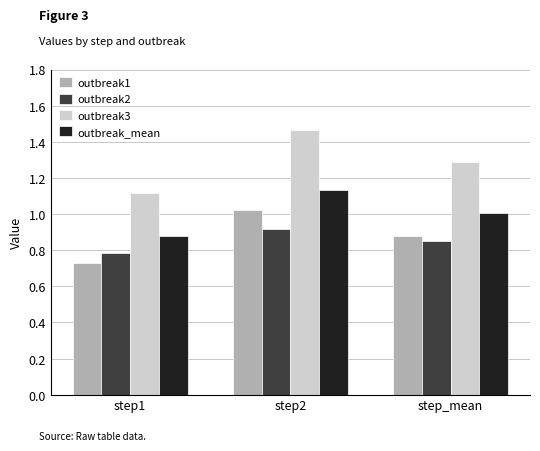

Which series has the largest total across all categories?

outbreak3